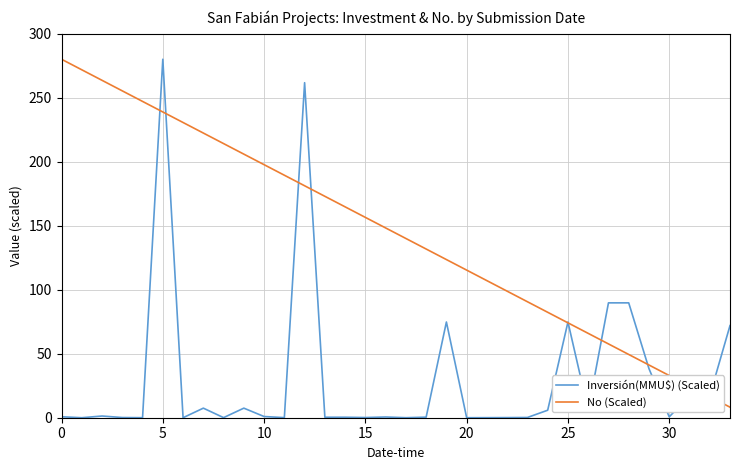

Rank the series by their average value, from lowest to highest.

Inversión(MMU$) (Scaled), No (Scaled)